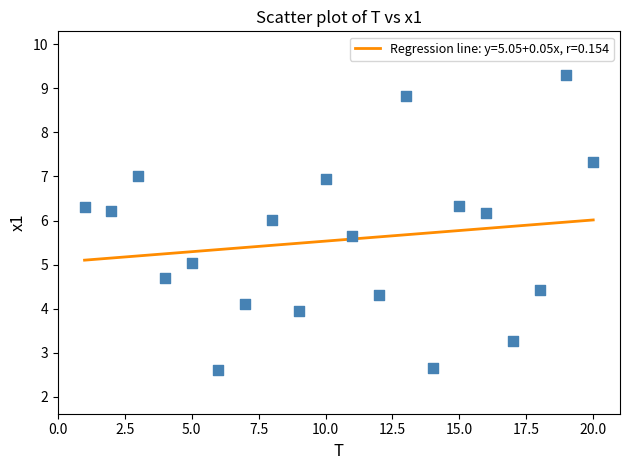

What is the range of X values (max minus min)?

19.0